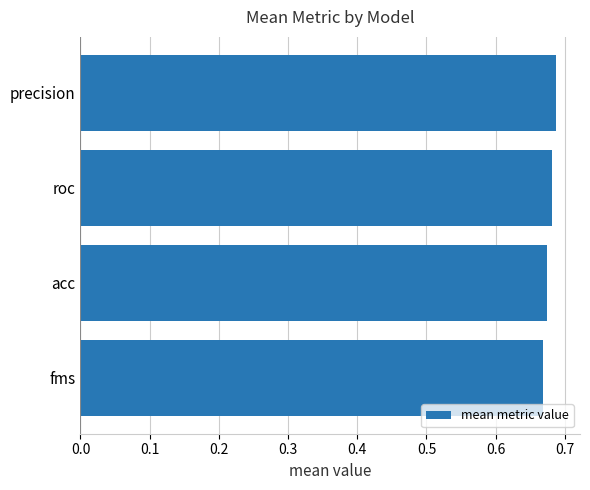

The chart shows a value of 1.0 at acc. True or false?

False